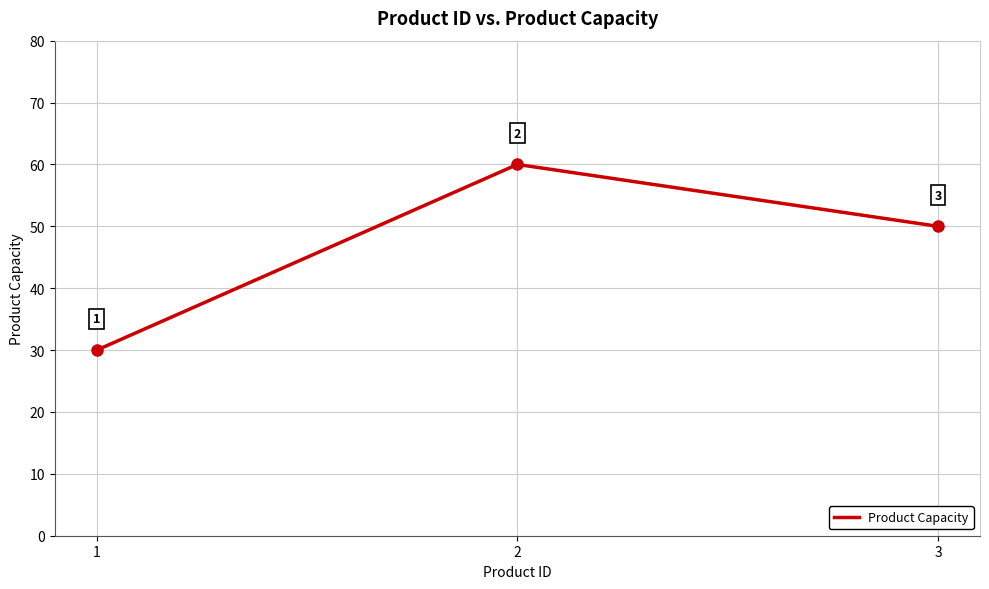

The value at 3 is 50. True or false?

True